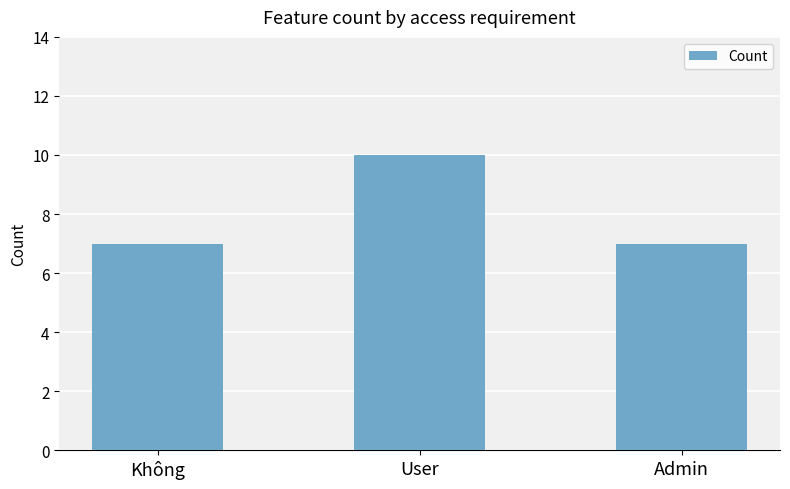

What position from the left is User?

2